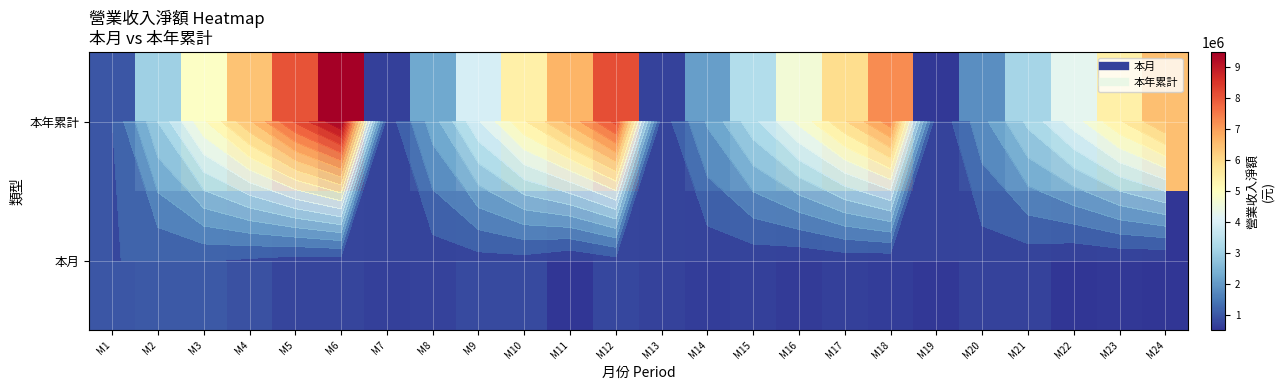

The value of 本年累計 at M19 is 251639. True or false?

False